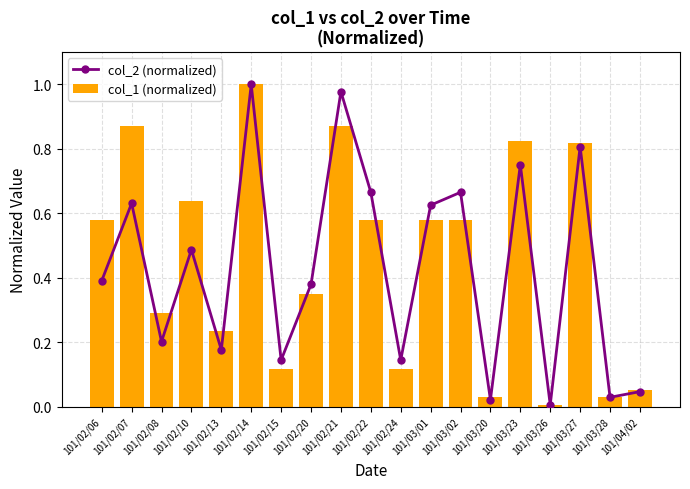

What is the difference between the second highest and second lowest values in the col_1 (normalized) series?

0.8